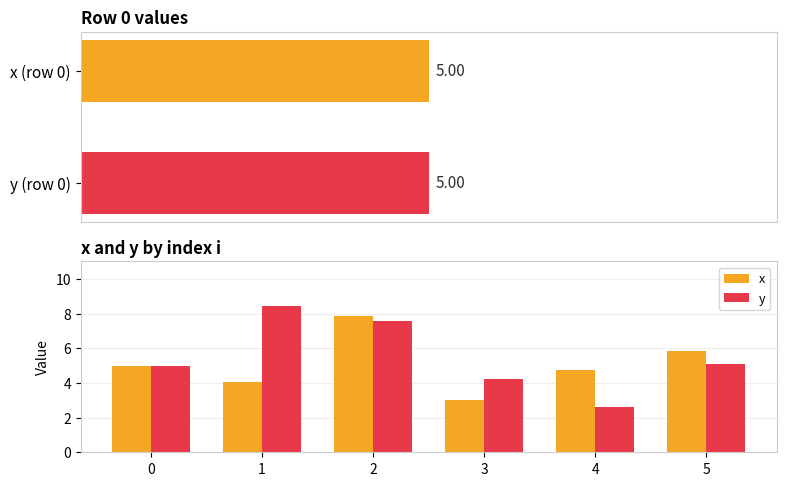

List the series in order of their peak value, lowest first.

x, y